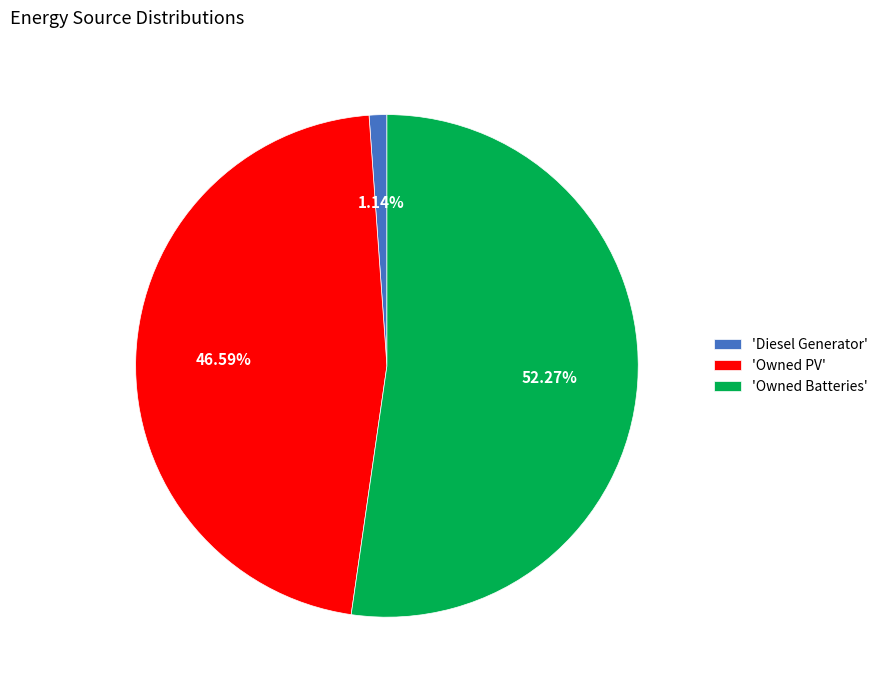

What is the largest slice in the pie chart?

'Owned Batteries'